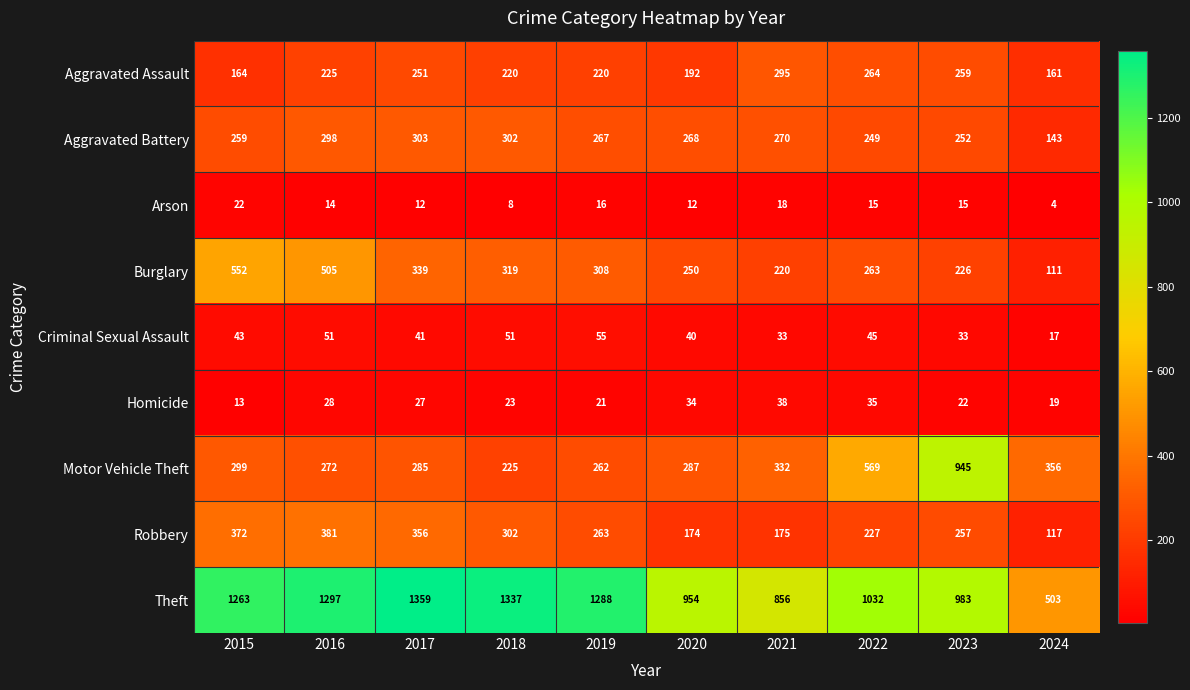

At 2017, list the series in order from smallest to largest.

Arson, Homicide, Criminal Sexual Assault, Aggravated Assault, Motor Vehicle Theft, Aggravated Battery, Burglary, Robbery, Theft